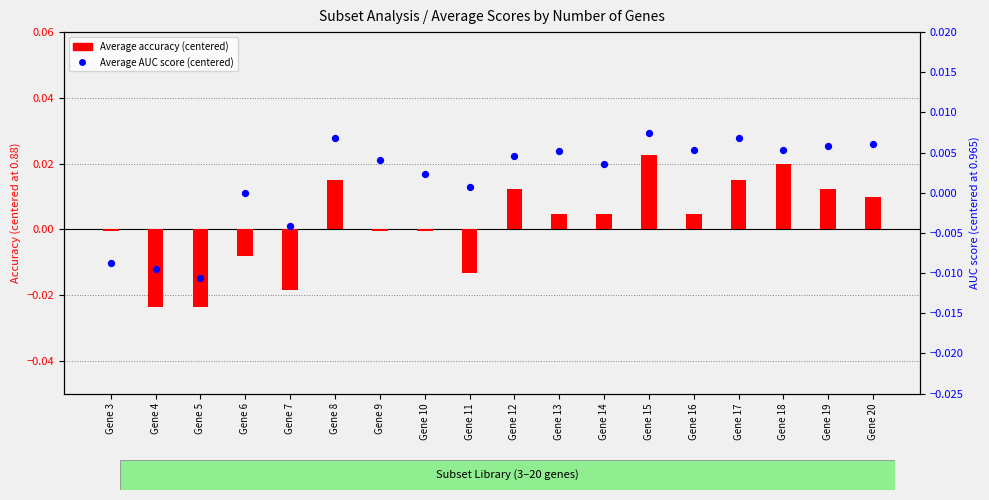

What are all the series names shown in the legend?

Average accuracy (centered), Average AUC score (centered)